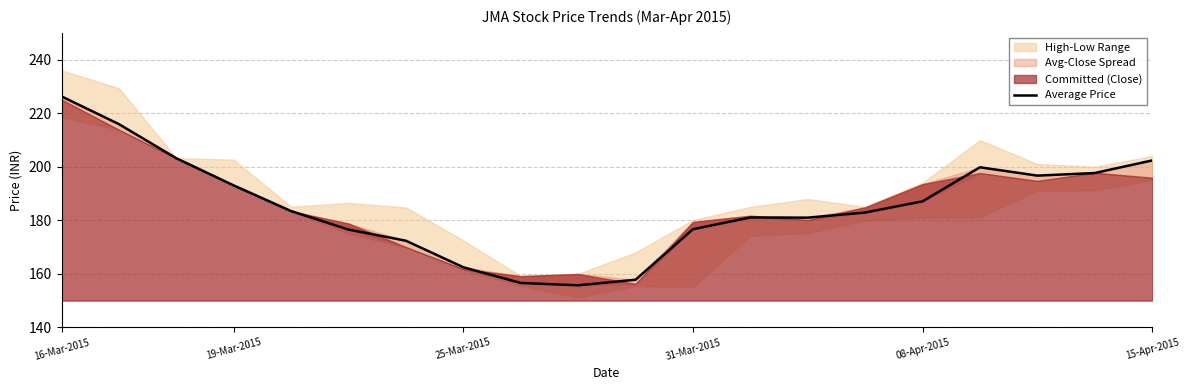

Where is the data nearest to the value 190?

08-Apr-2015